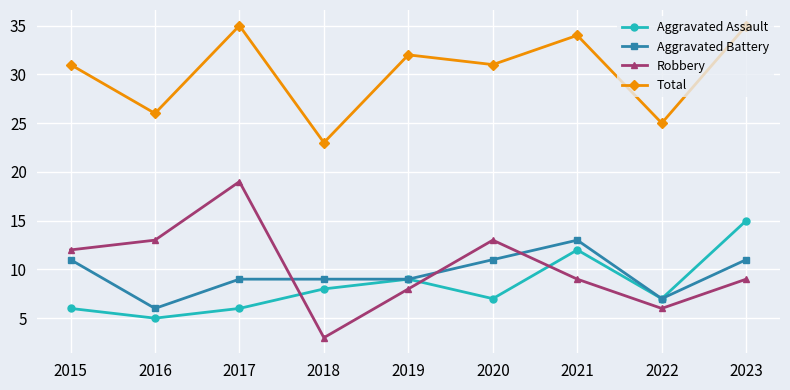

True or false: Robbery has a value of 8 at 2019.

True